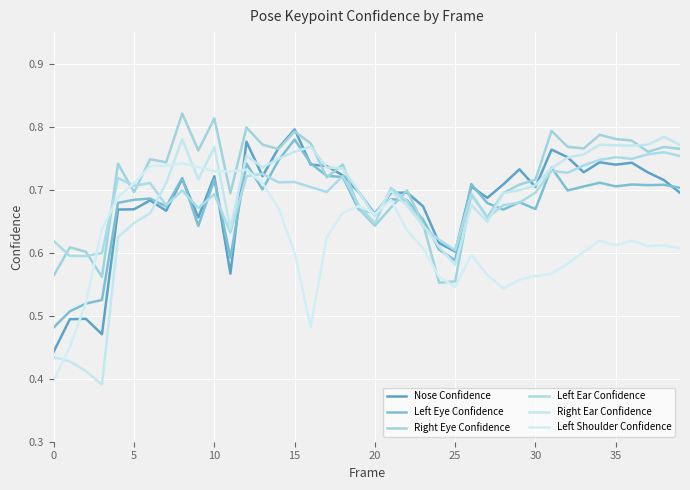

What is the difference between the maximum and minimum values in the Left Eye Confidence series?

0.3